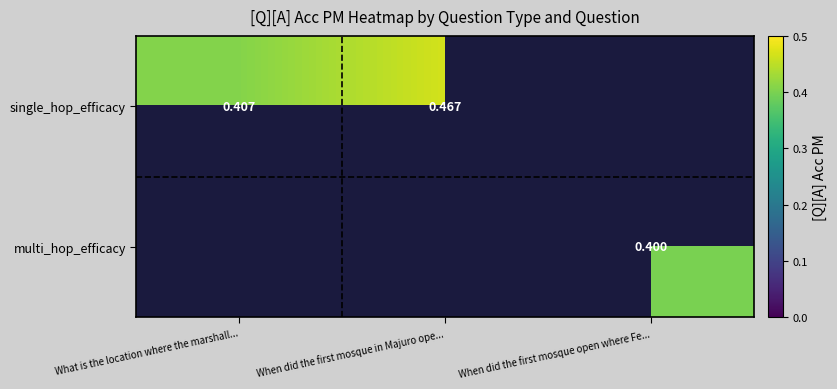

At how many categories does at least one series exceed 0?

3